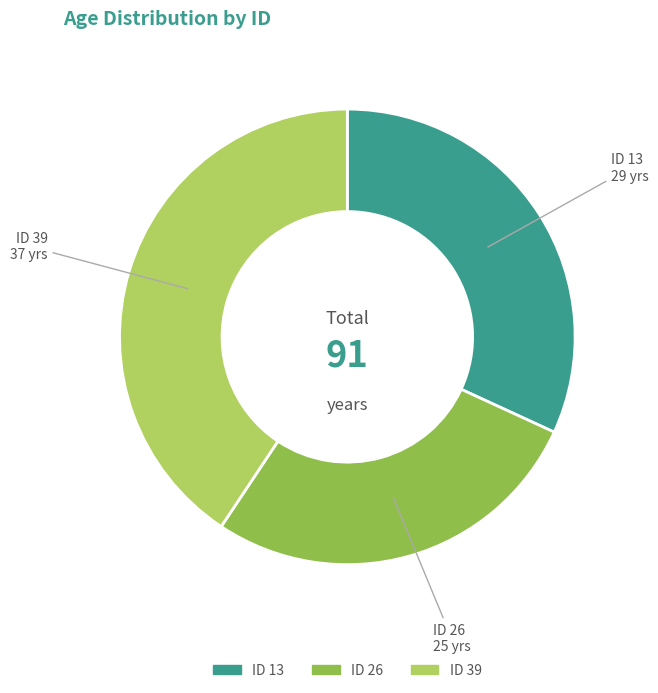

Is there any slice that represents more than half of the pie?

No